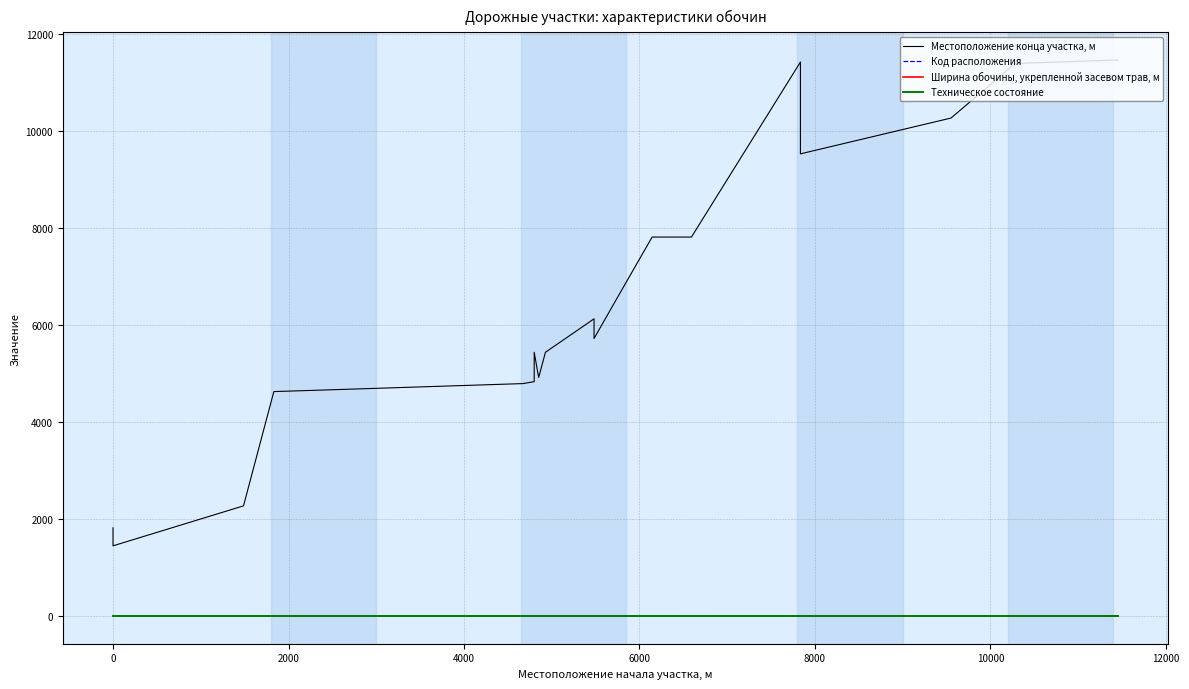

Reading left to right, what are all the values shown in this chart?

Местоположение конца участка, м: 1817	1446	2270	4627	4652	4790	4790	4831	5437	4917	5437	6127	5721	6546	7813	7813	11422	9529	10267	11392	11462	11462
Код расположения: 1	2	2	1	2	1	2	1	2	1	1	1	2	2	1	2	1	2	2	2	2	1
Ширина обочины, укрепленной засевом трав, м: 2	2	2	2	2	2	2	2	2	2	2	2	2	2	2	2	2	2	2	2	2	2
Техническое состояние: 2	2	2	2	2	2	2	2	2	2	2	2	2	2	2	2	2	2	2	2	2	2